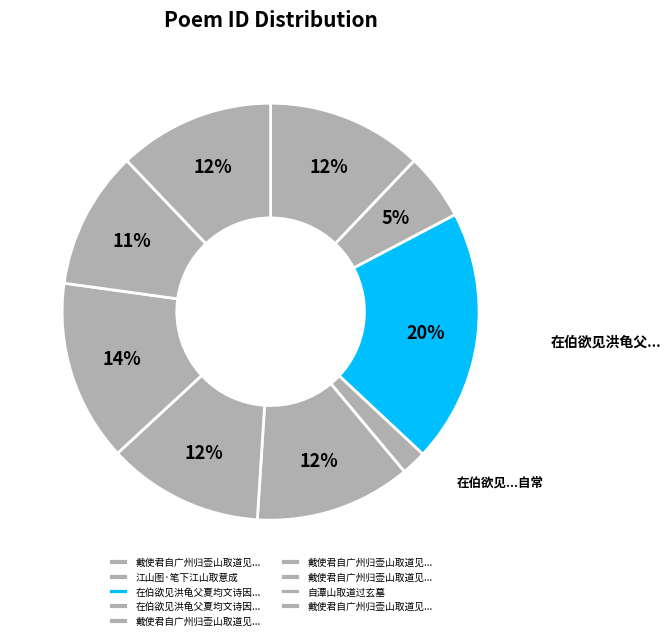

Count the number of slices in the pie.

9